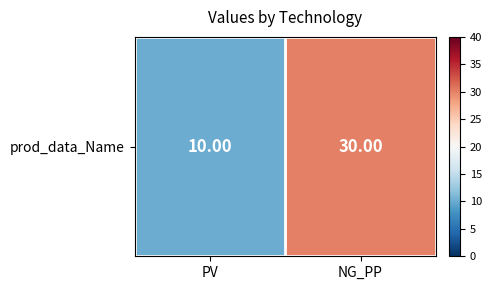

What is the sum of the values at PV and NG_PP?

40